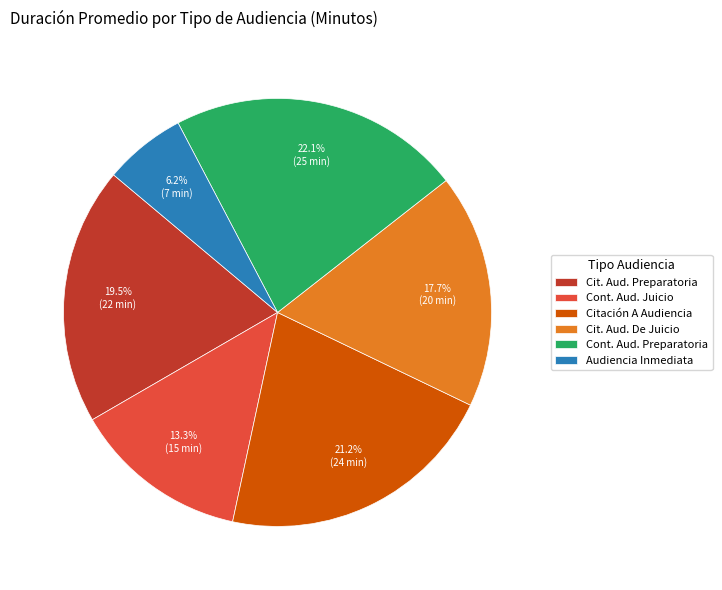

Rank the categories by value from highest to lowest.

Cont. Aud. Preparatoria, Citación A Audiencia, Cit. Aud. Preparatoria, Cit. Aud. De Juicio, Cont. Aud. Juicio, Audiencia Inmediata